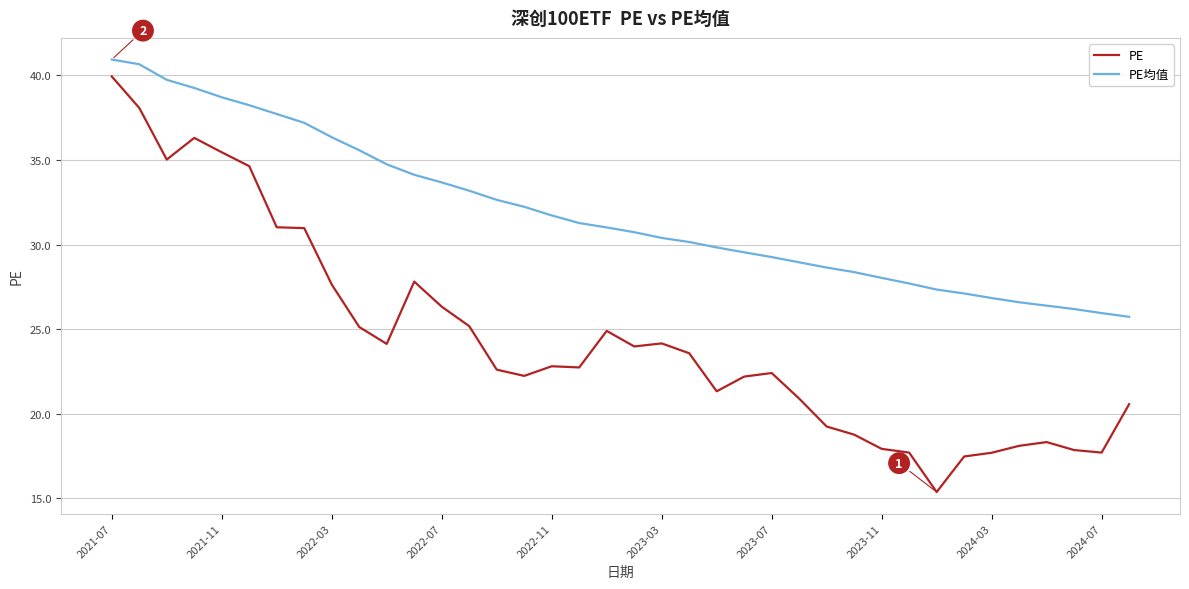

List the series in order of their overall mean, lowest first.

PE, PE均值